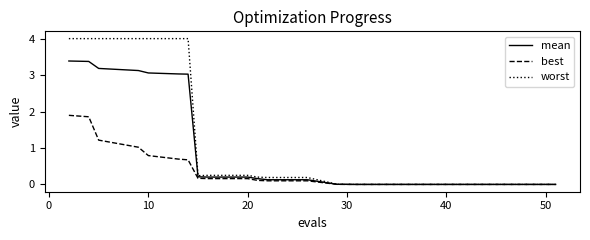

List the series in order of their overall mean, highest first.

worst, mean, best